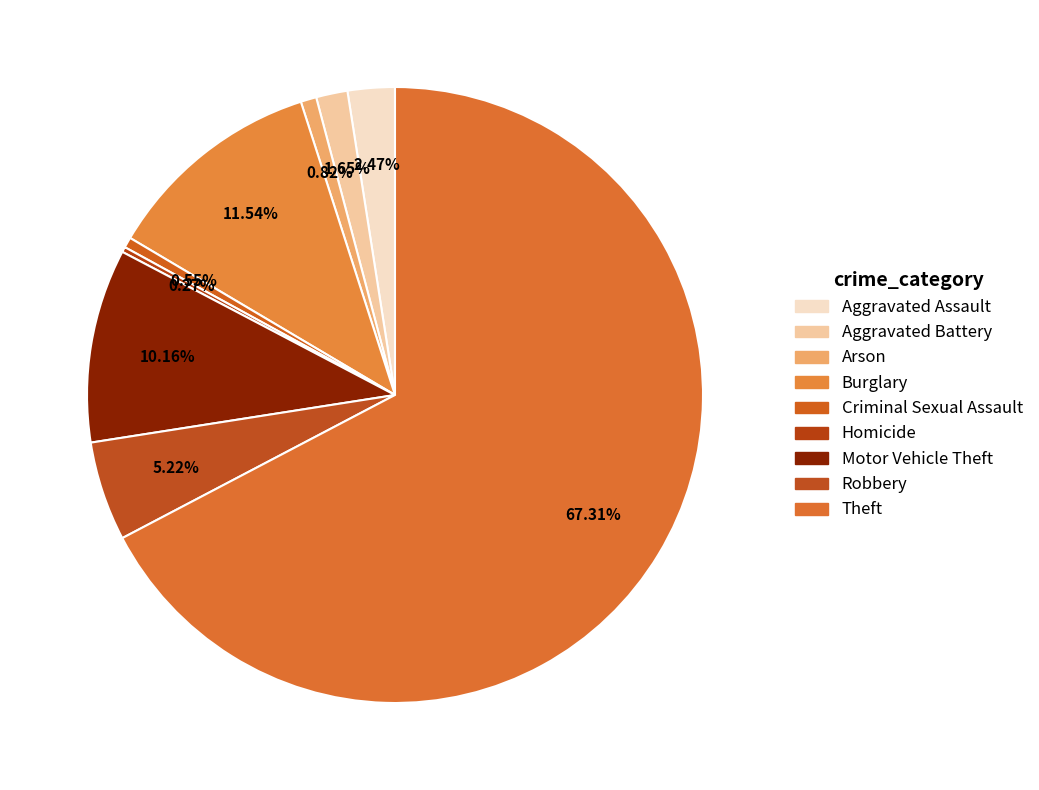

Is there a majority slice in this chart?

Yes